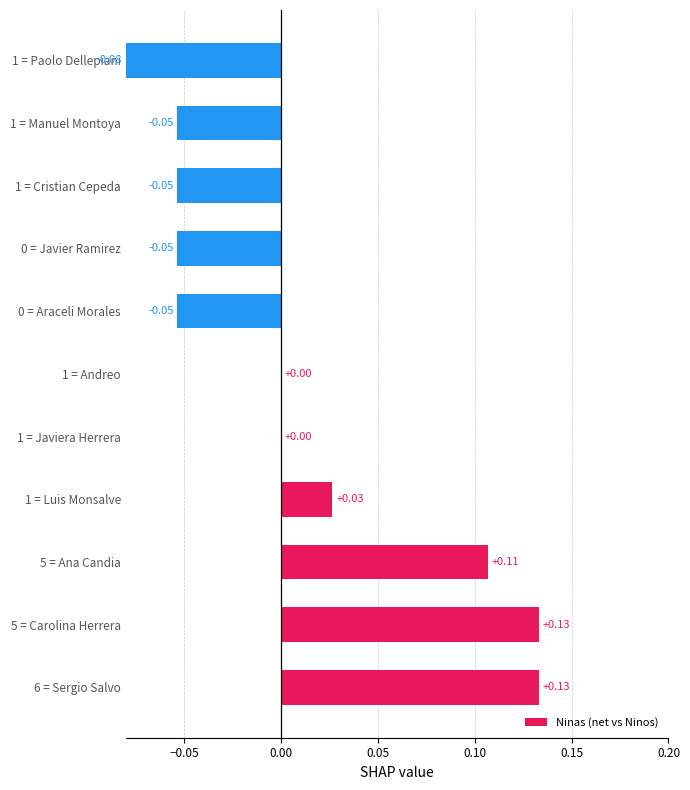

Which has a higher value, 5 = Carolina Herrera or 1 = Andreo?

5 = Carolina Herrera